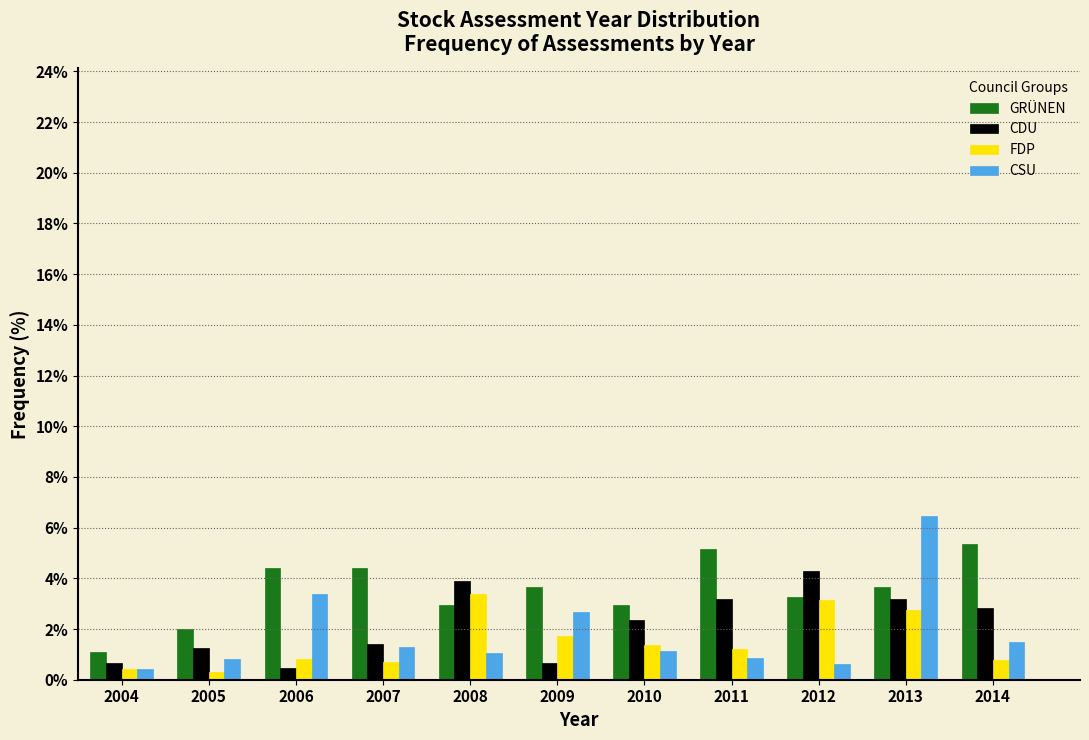

In the CDU series, which range on the x-axis has the tallest bar?

2011.5 to 2012.5